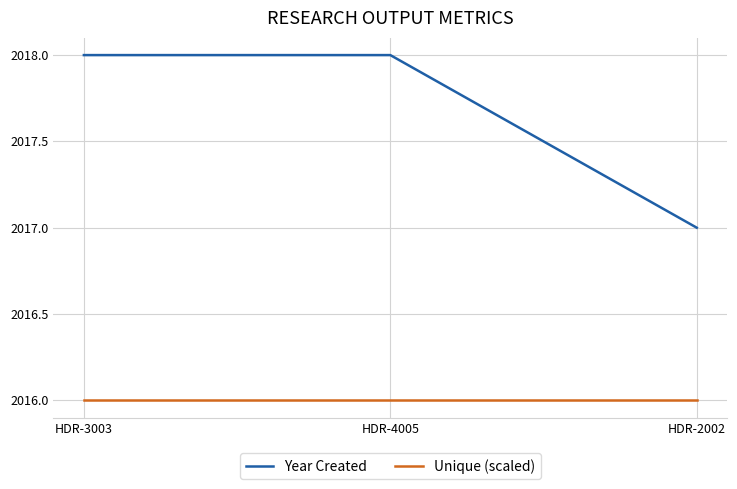

The Unique (scaled) series shows 2016 at HDR-4005. True or false?

True